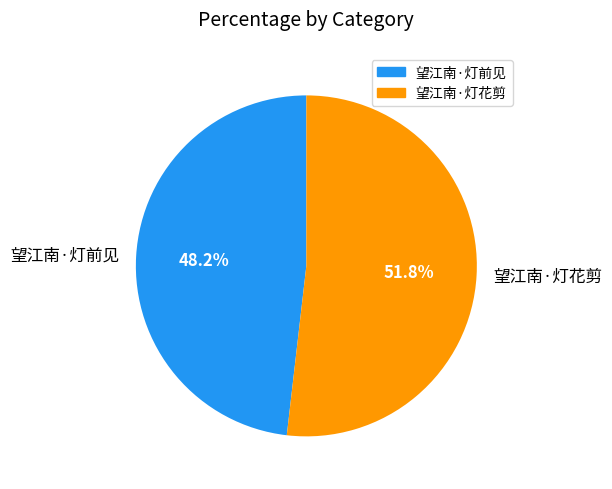

Between 望江南·灯花剪 and 望江南·灯前见, which is larger?

望江南·灯花剪